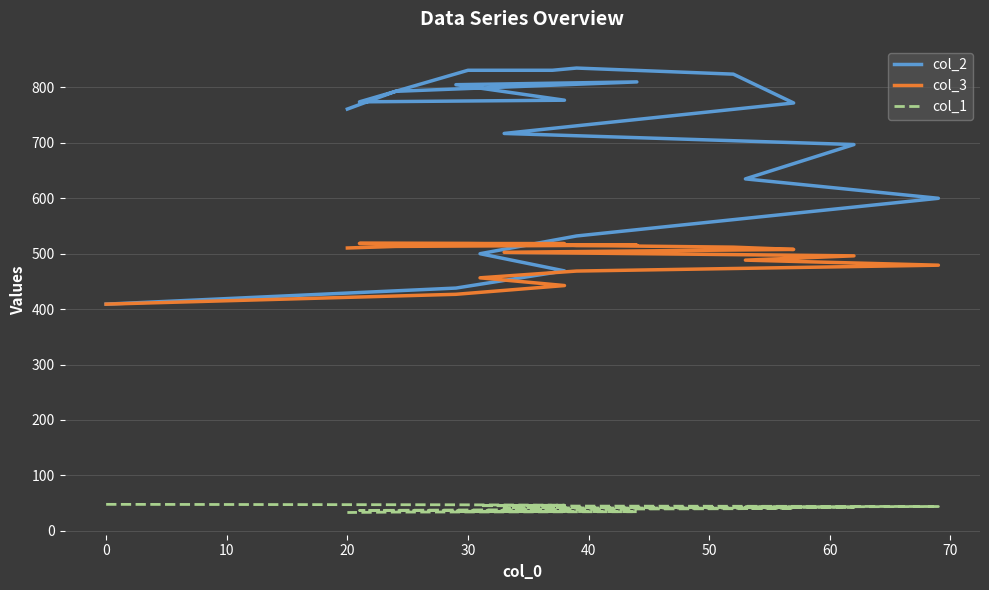

What is the label of the 16th point from the right?

30